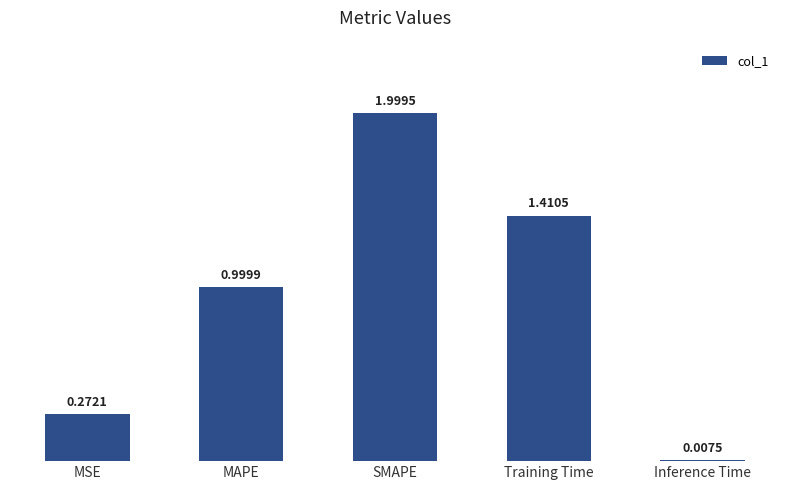

What is the average value?

0.9